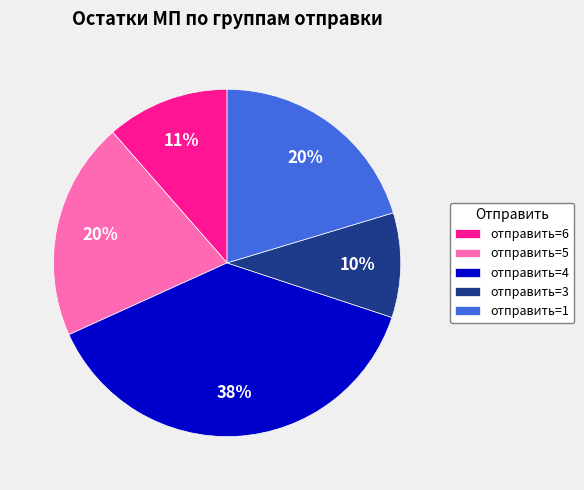

How many segments does this pie chart have?

5